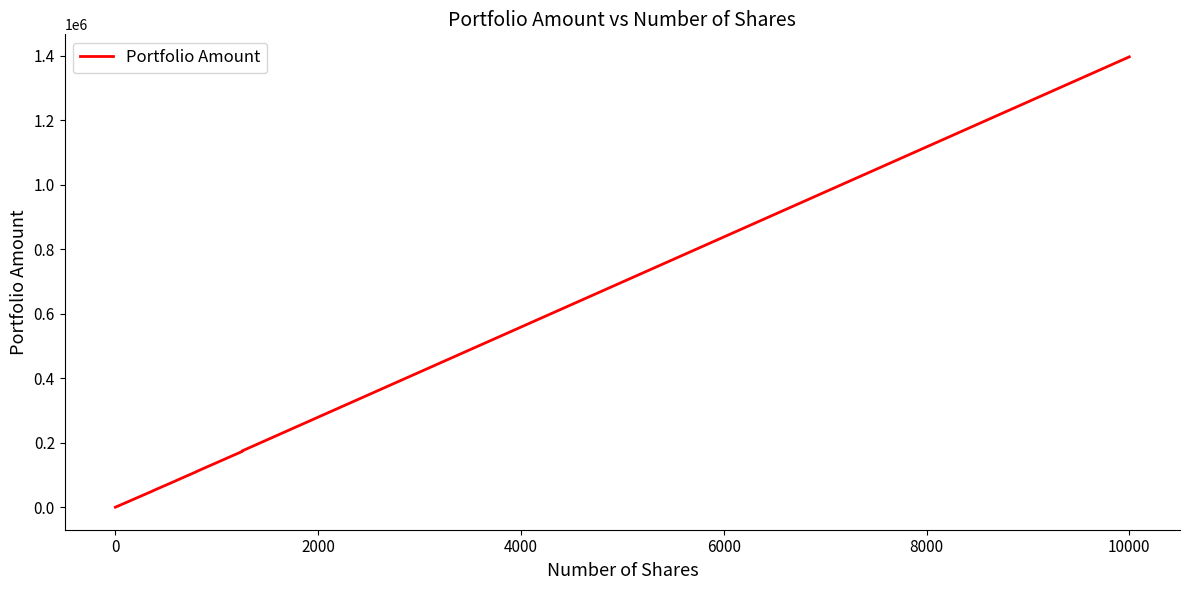

What is the maximum value shown in the chart?

1396475.0